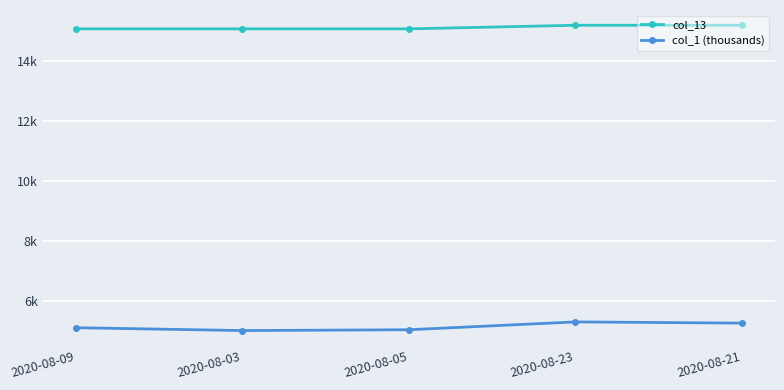

What is the label of the 4th point from the left?

2020-08-23